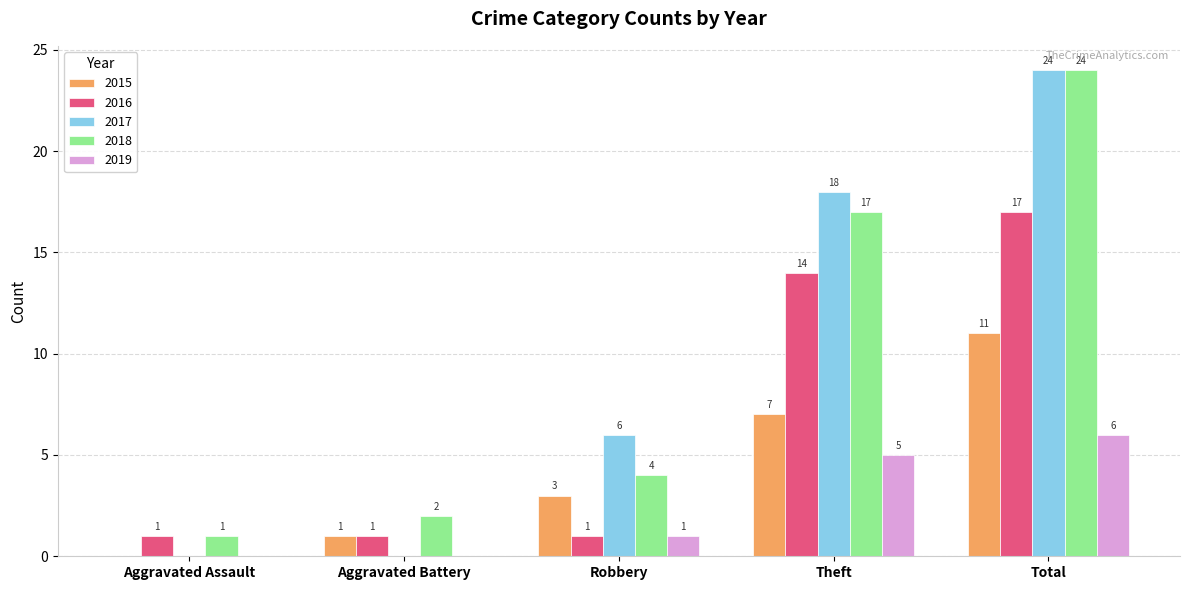

The value of 2016 at Aggravated Battery is 0. True or false?

False